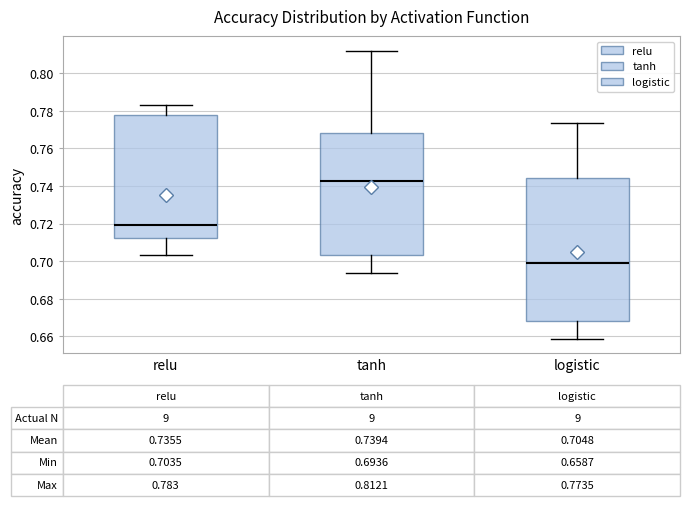

Which box's median line is the lowest?

logistic